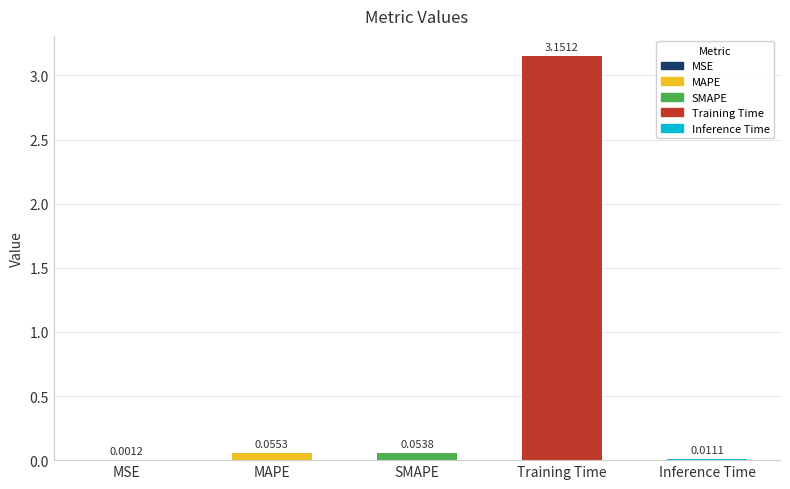

Which label corresponds to the largest value in the chart?

Training Time